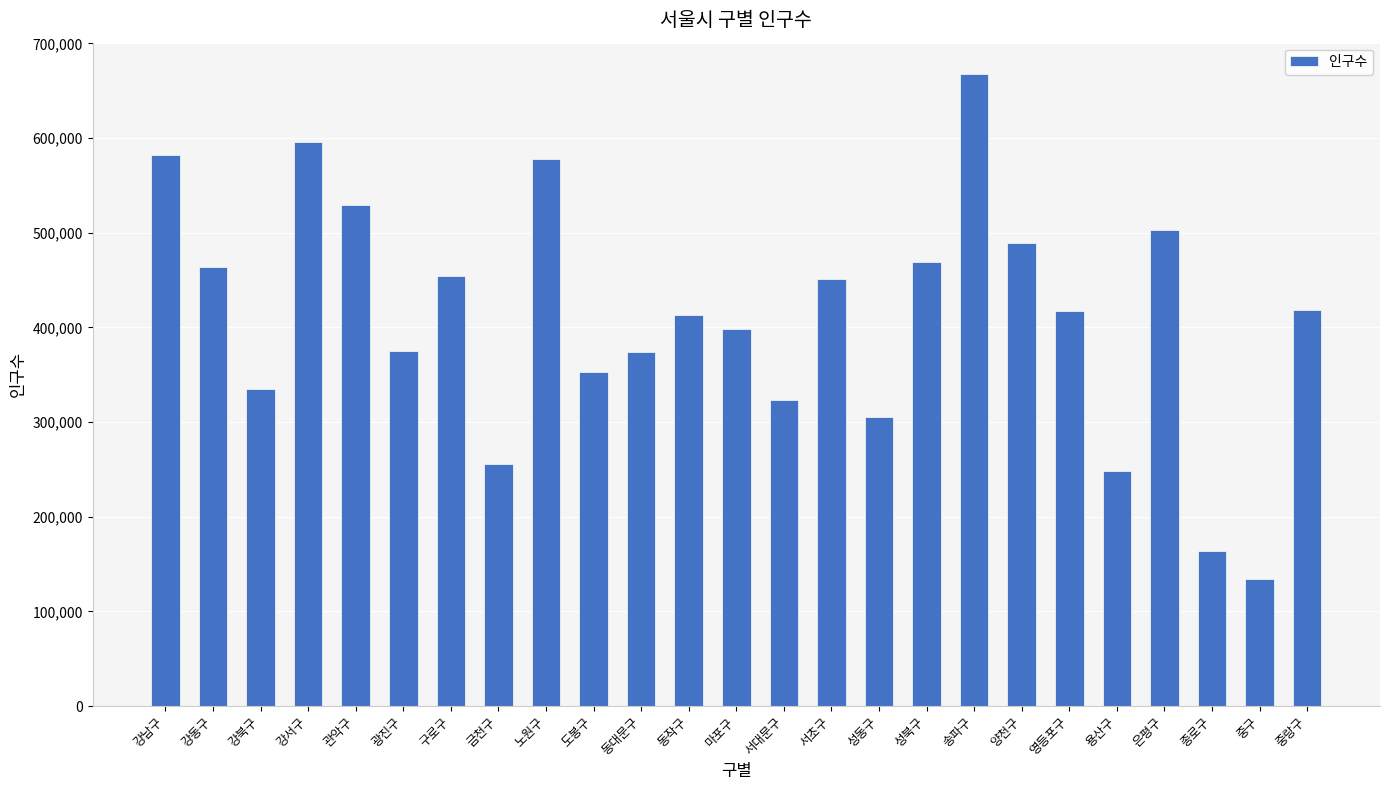

What is the value of the 16th bar from the left?

305065